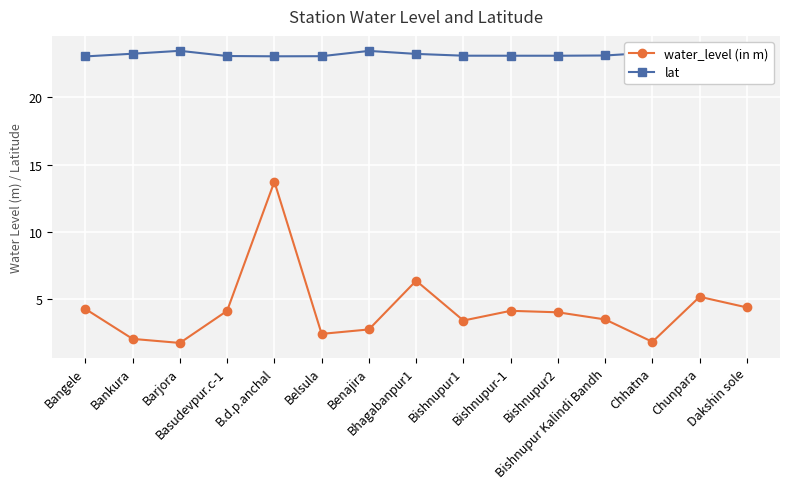

How many interior local peaks does the lat series have?

3